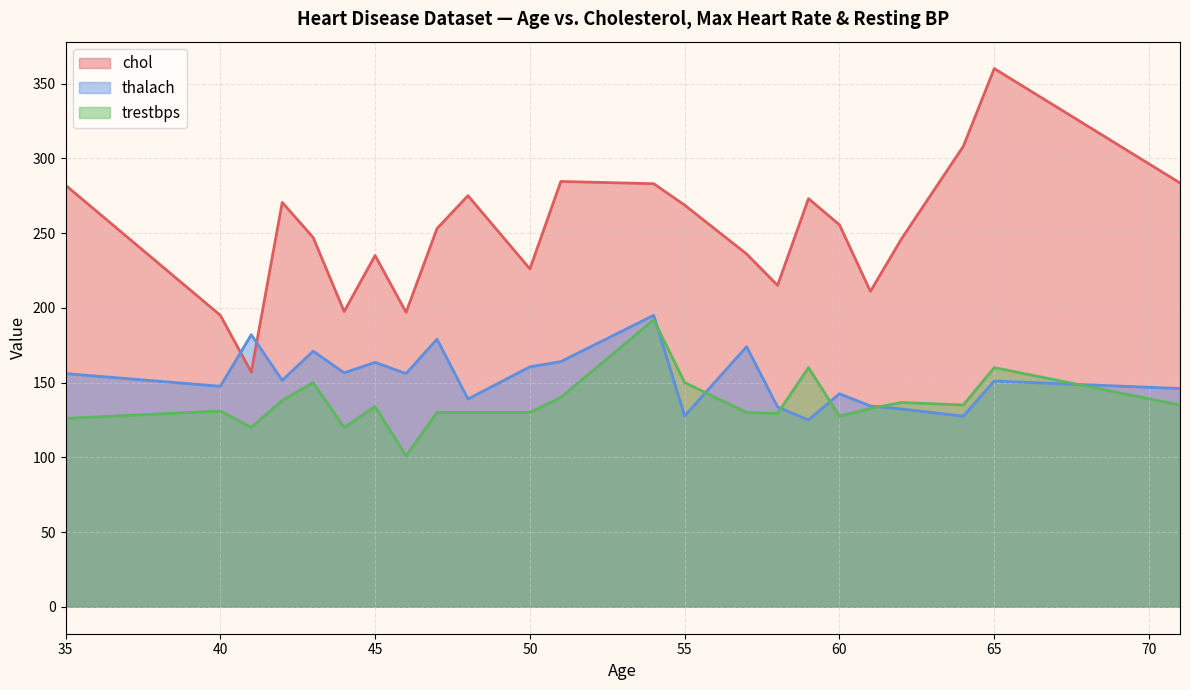

What is the difference between the maximum and minimum values in the trestbps series?

91.0